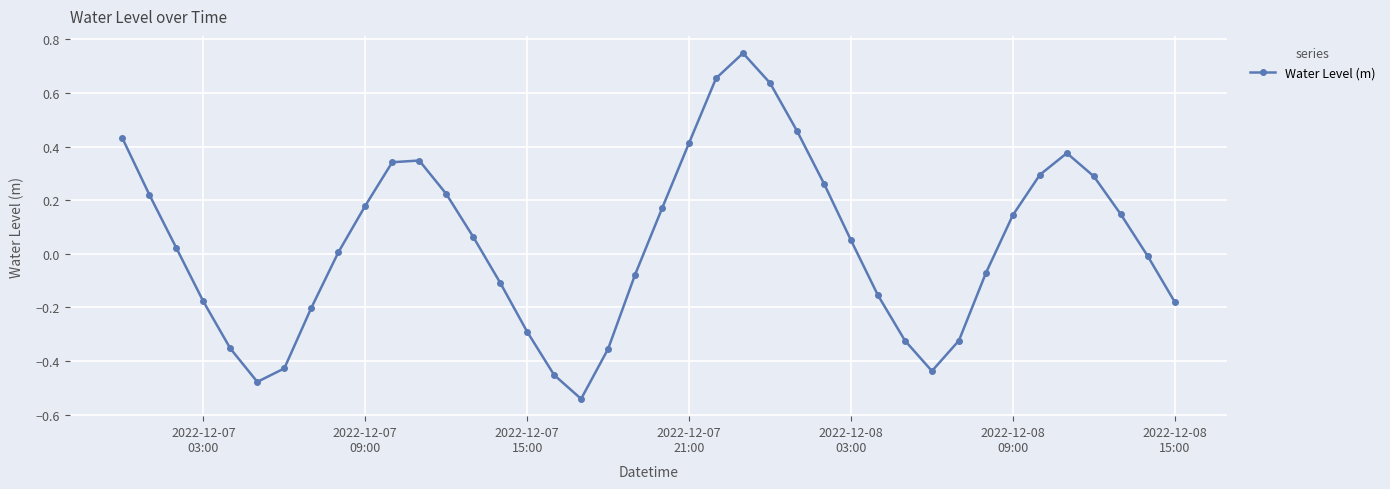

How many lines are shown in the chart?

1